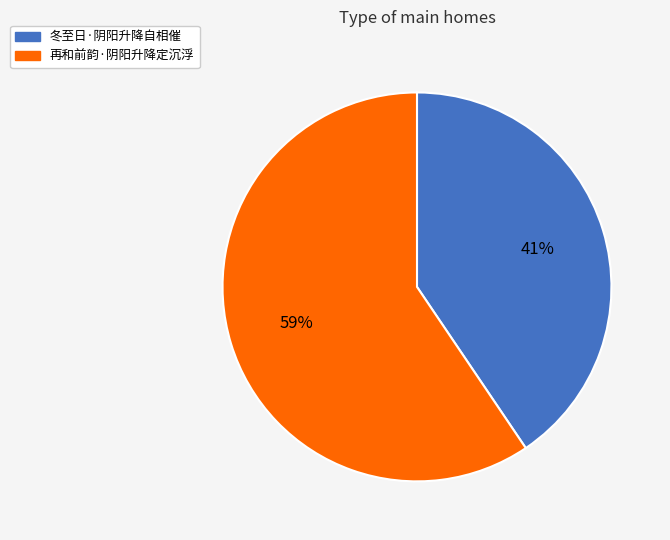

How many segments does this pie chart have?

2